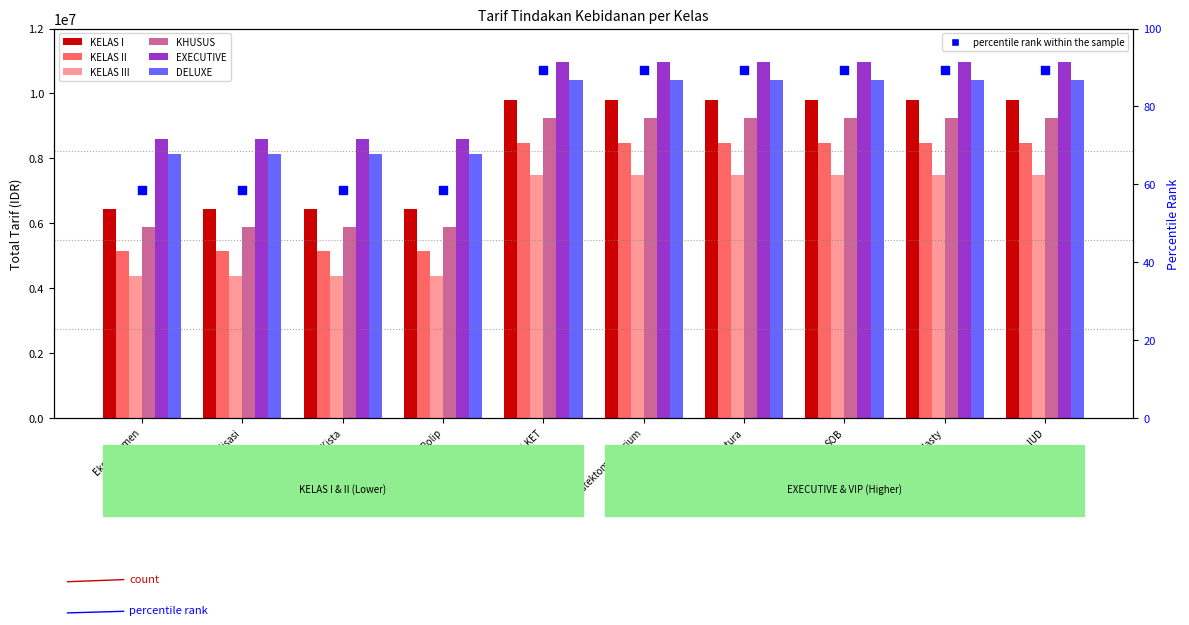

At how many categories does at least one series exceed 8951950?

6